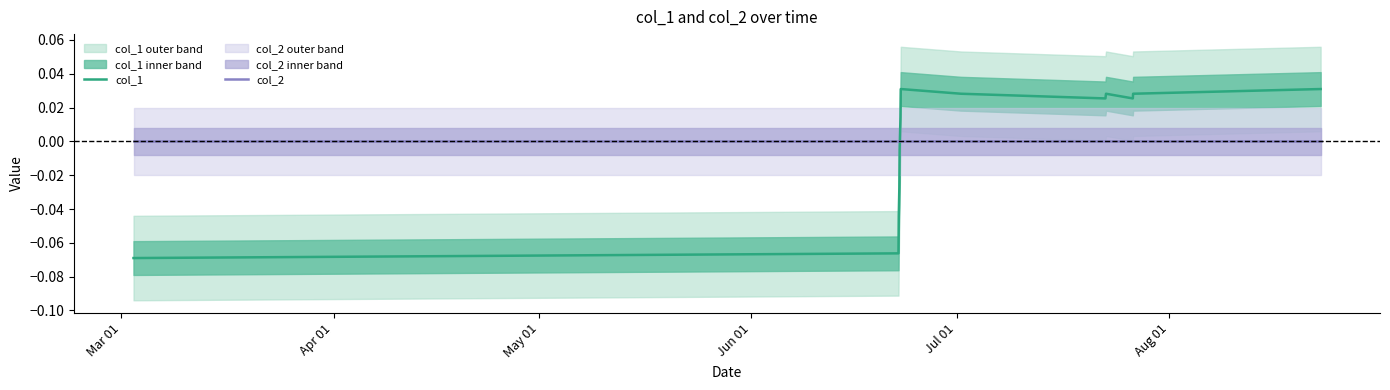

Which series has the largest total across all categories?

col_2